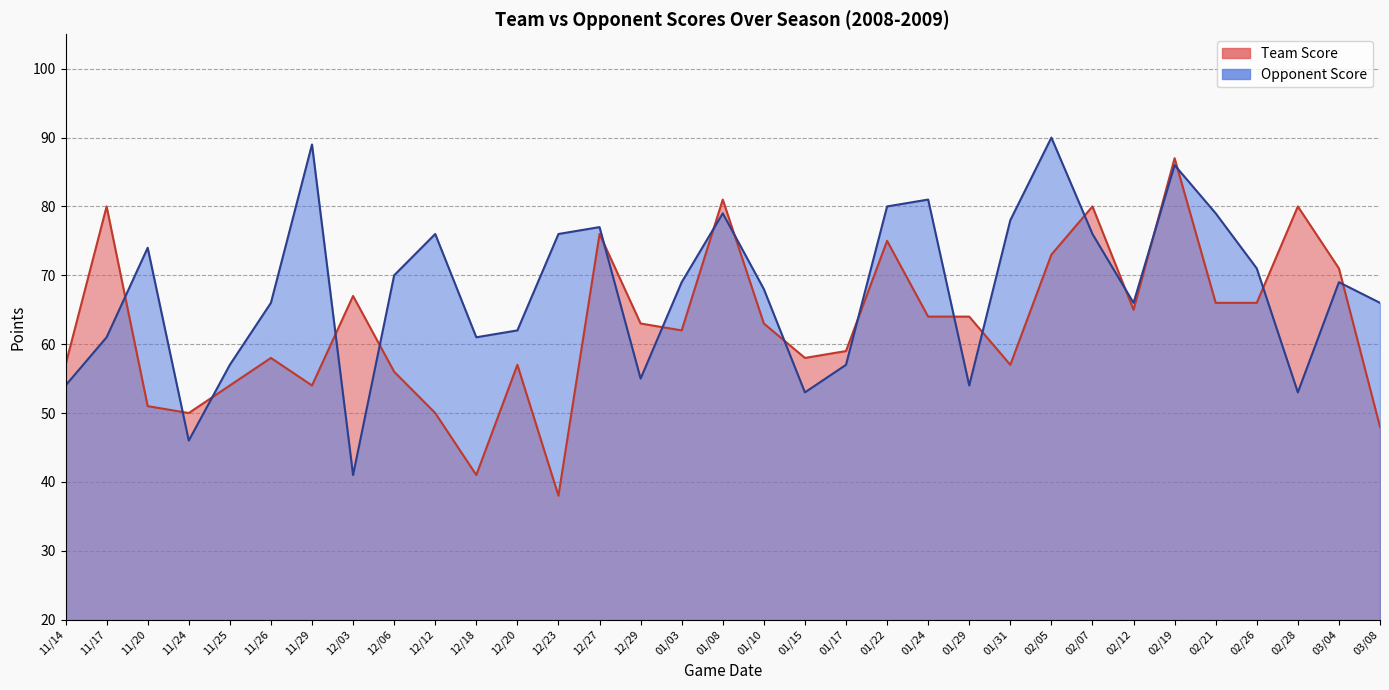

What is the maximum value for Team Score?

87